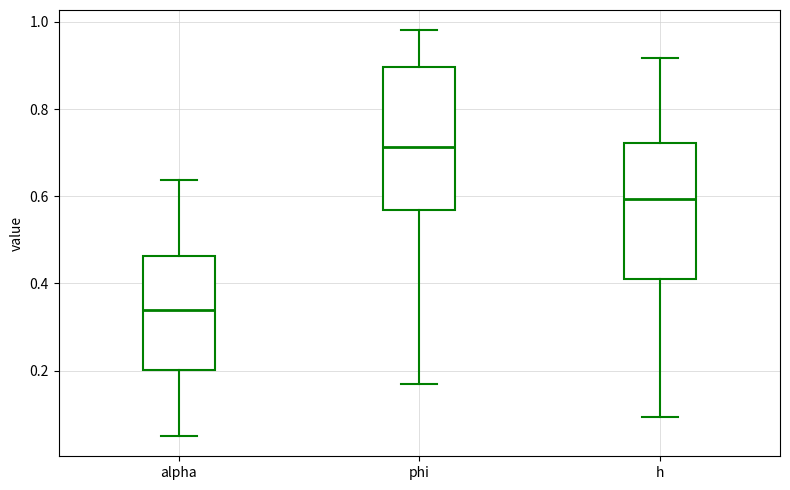

Which box has the highest median line?

phi